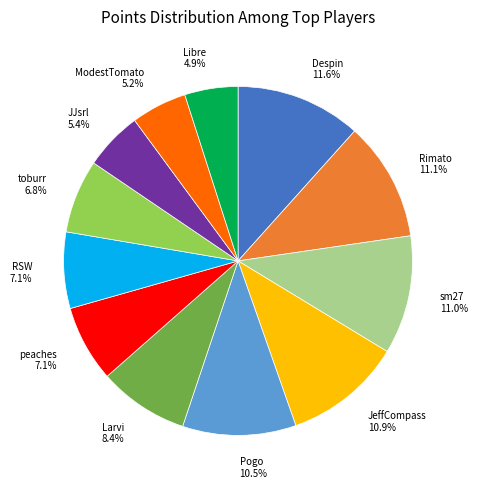

What percentage is NOT represented by sm27?

89.0%